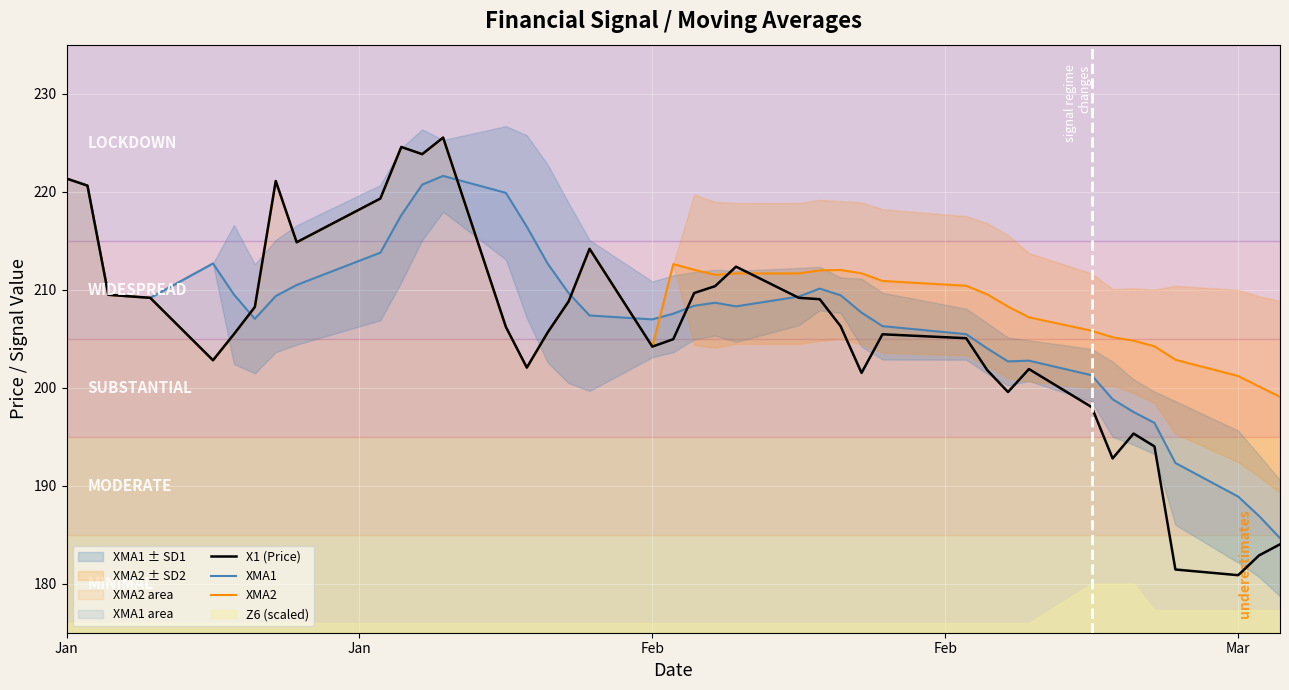

True or false: XMA2 has more than 2 interior local peaks.

True